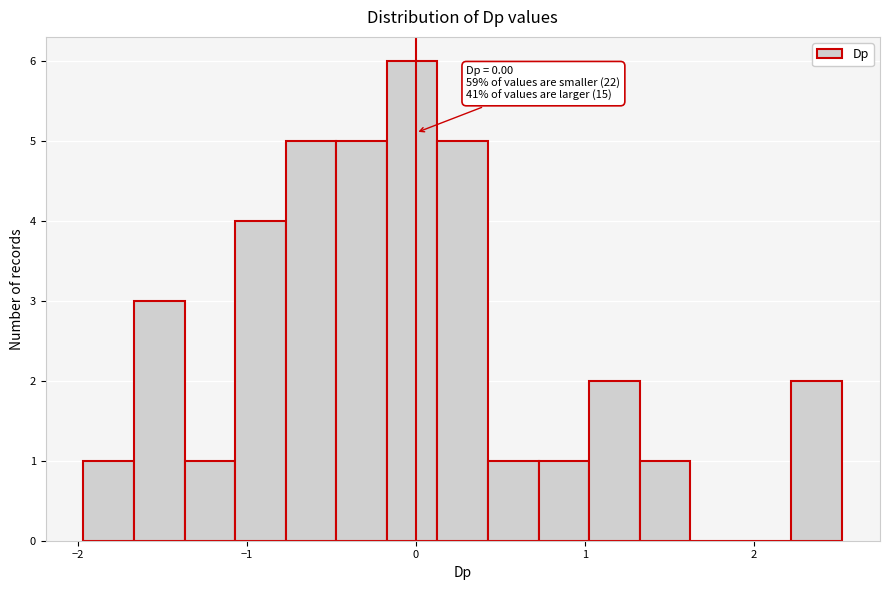

Around what value on the x-axis is the tallest bar? Give the approximate position of its centre, as read against the axis.

0.0